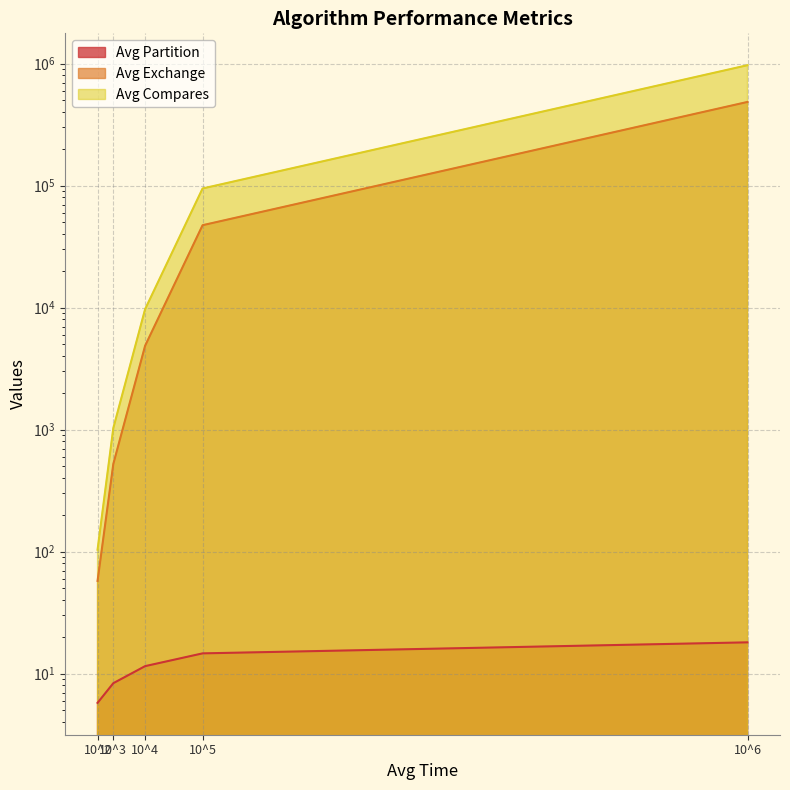

At which category is the sum across all series the highest?

10^6